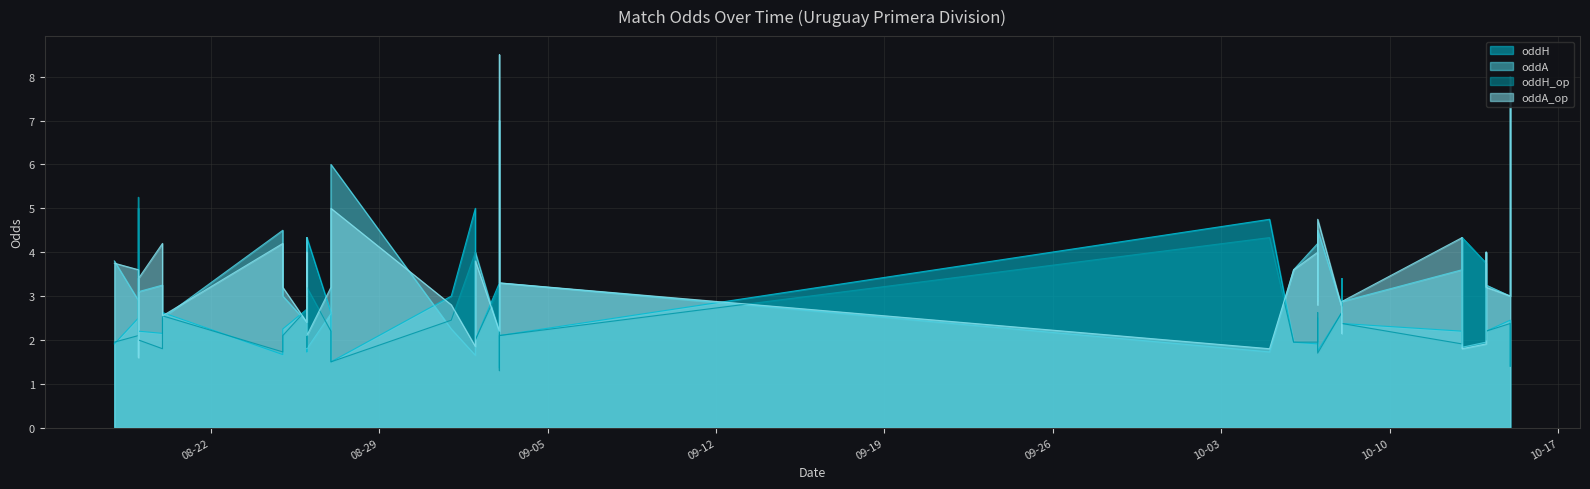

True or false: oddH_op and oddH intersect in this chart.

True